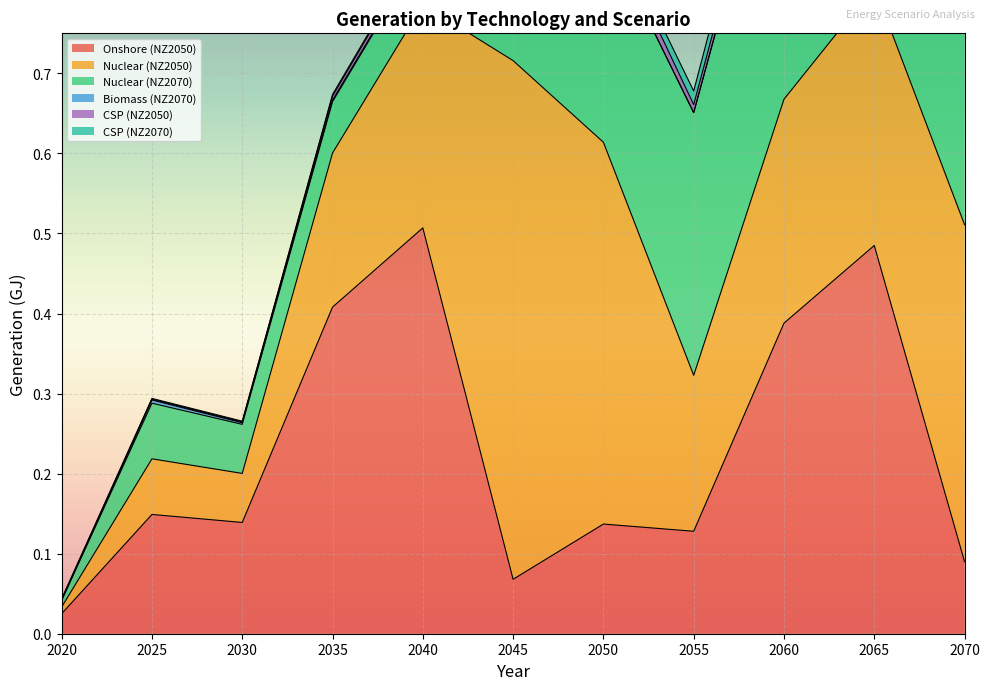

What is the average value of the Nuclear (NZ2050) series?

0.3